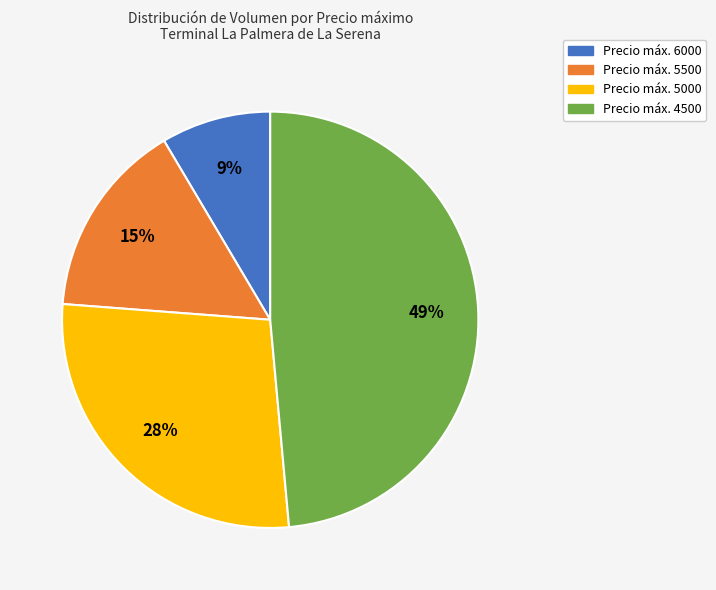

To the nearest percent, what is the average slice percentage?

25%